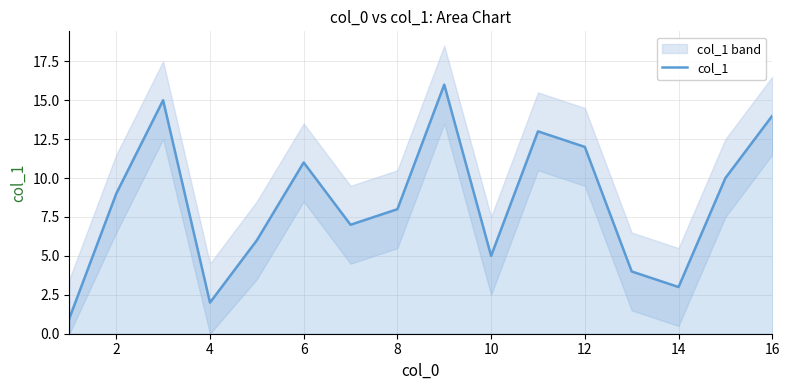

True or false: col_1 has a value of 14 at 8.

False